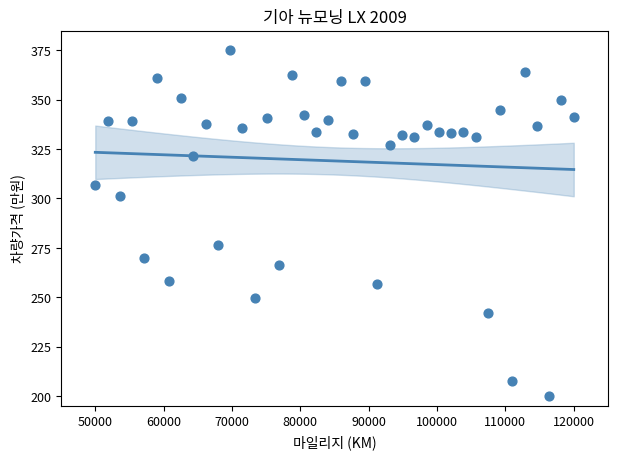

What Y value in the scatter plot is closest to 287?

276.2